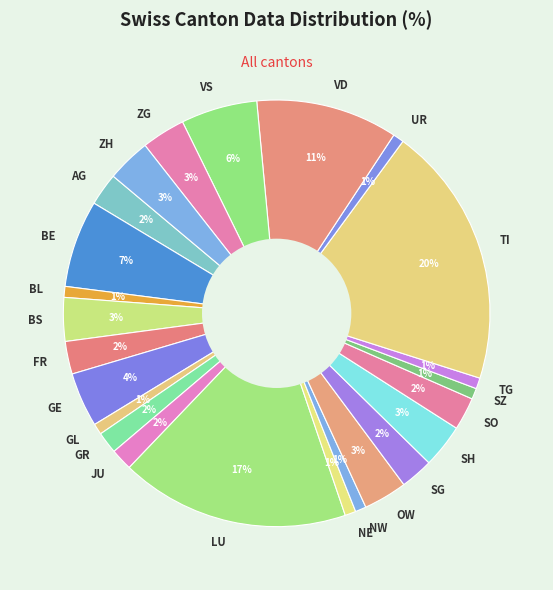

To the nearest percent, what is the difference between the BE and GR slice percentages?

5%